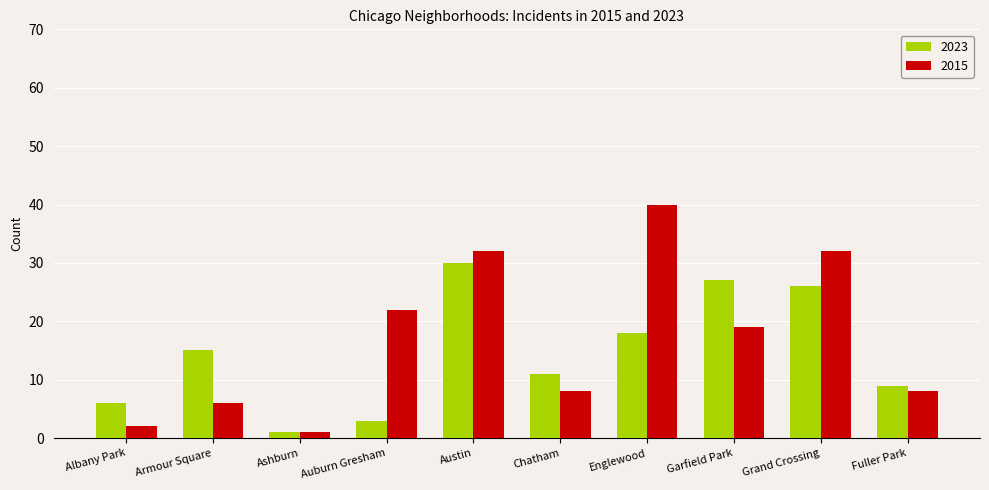

The value of 2023 at Armour Square is 15. True or false?

True